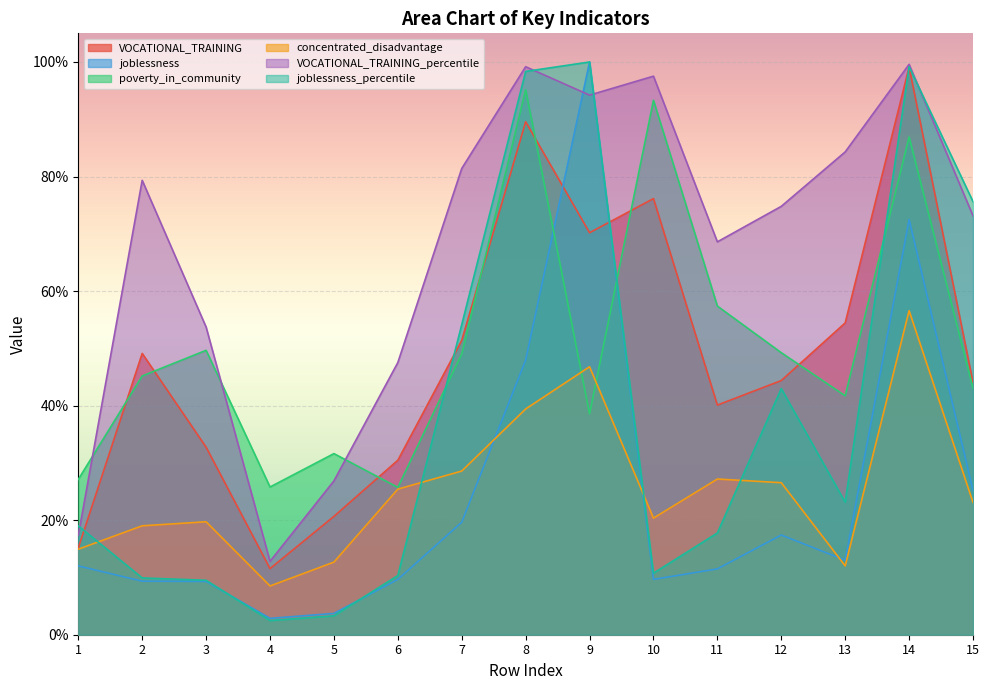

How many lines are shown in the chart?

6